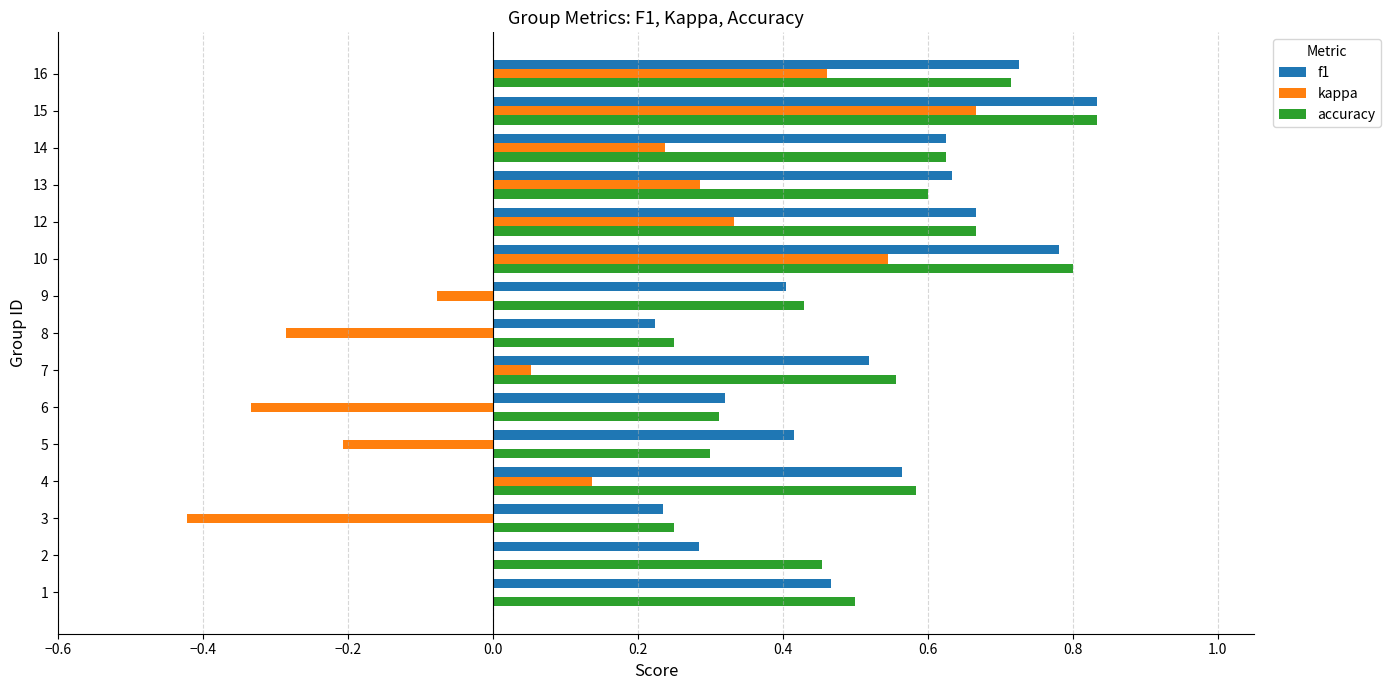

How many categories are shown in the chart?

15